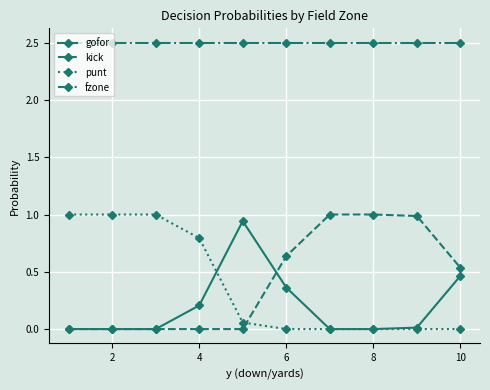

True or false: kick and fzone cross at least once.

False